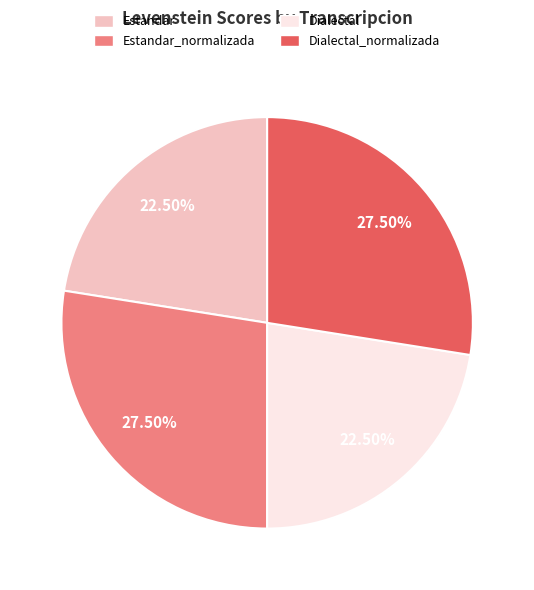

Is there any slice that represents more than half of the pie?

No